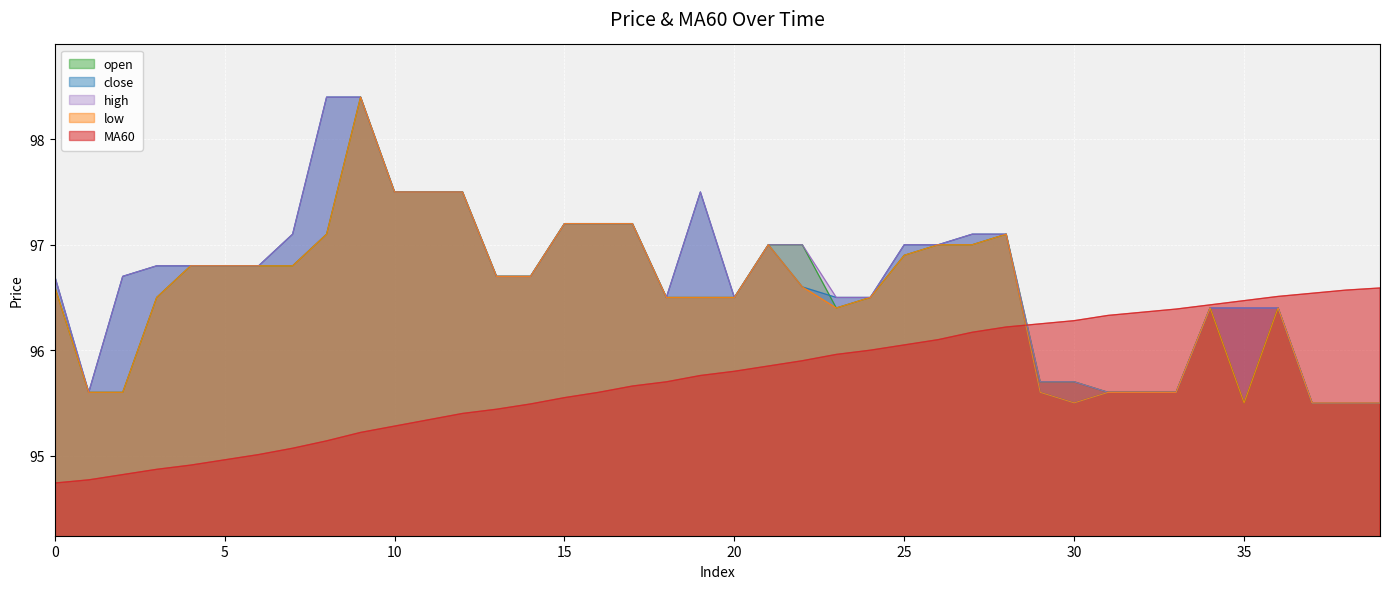

At which category is the sum across all series the highest?

9